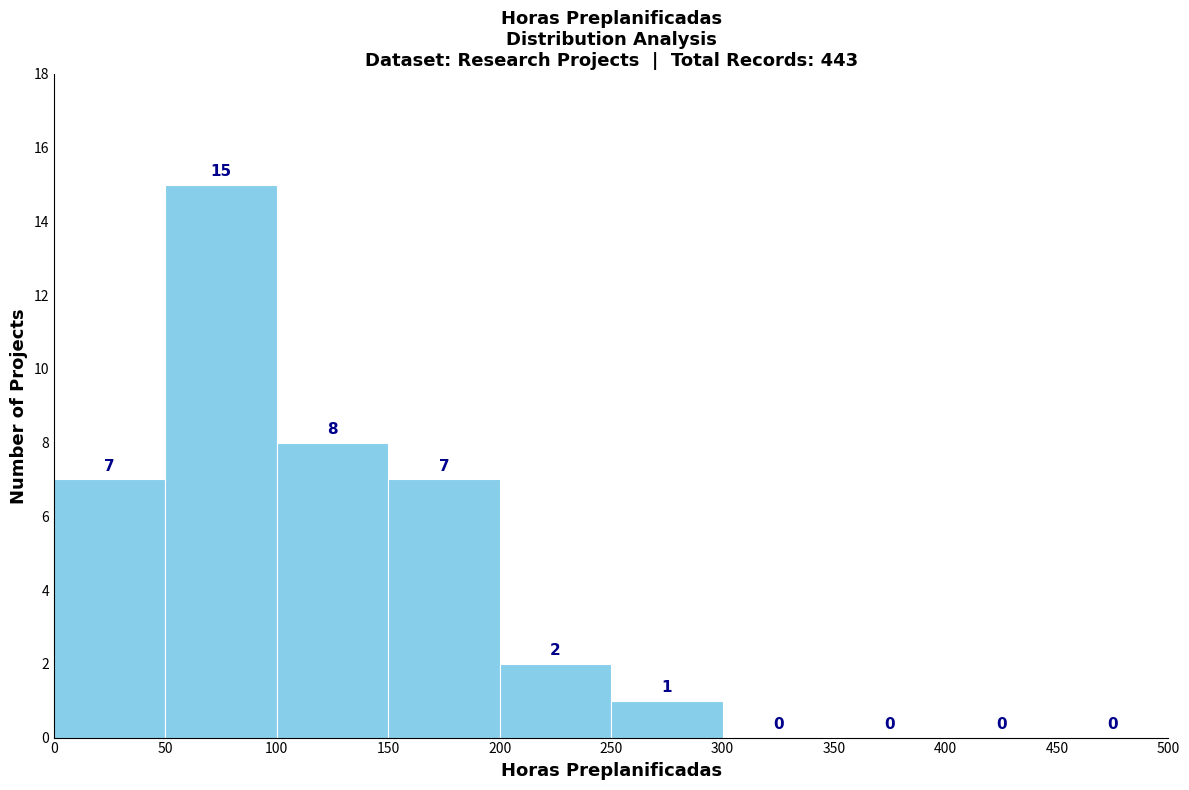

Reading left to right, list every bar in this chart as the range it spans on the x-axis followed by its height.

0 to 50: 7
50 to 100: 15
100 to 150: 8
150 to 200: 7
200 to 250: 2
250 to 300: 1
300 to 350: 0
350 to 400: 0
400 to 450: 0
450 to 500: 0